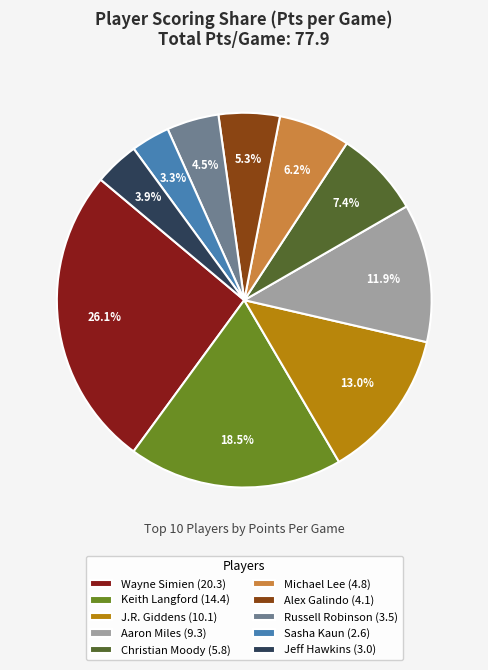

What is the smallest slice in the pie chart?

Sasha Kaun